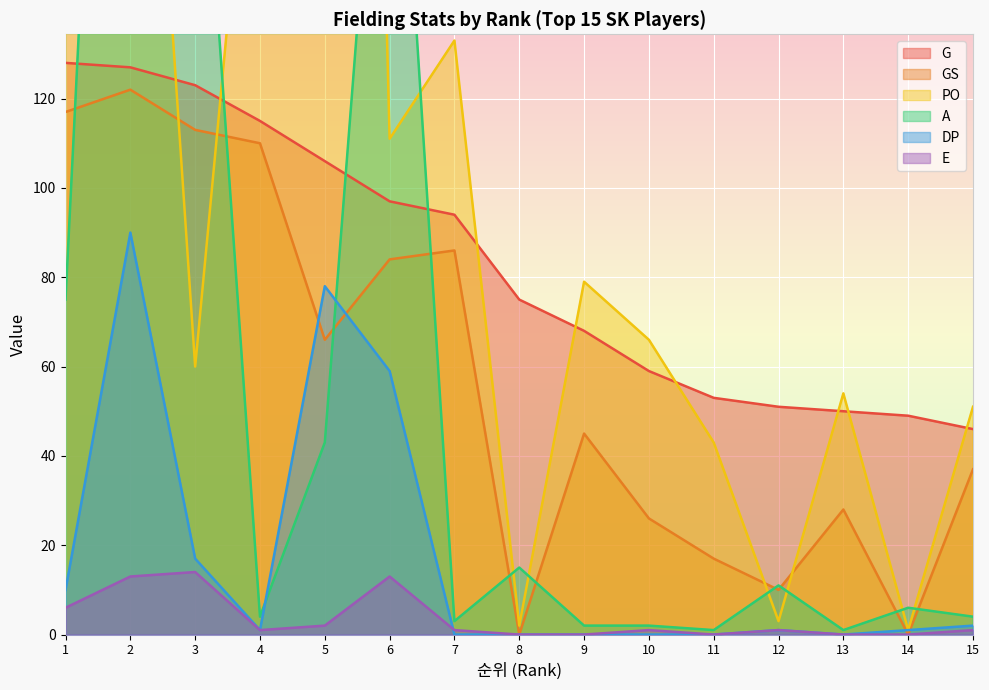

At how many categories does at least one series exceed 858?

1